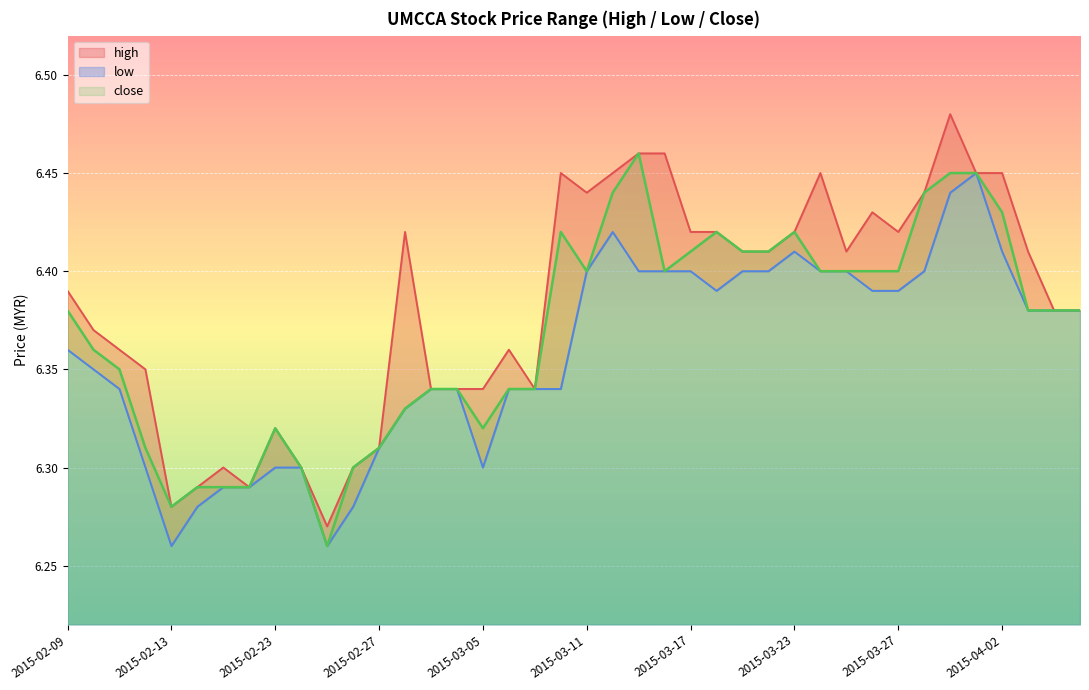

Which series has the largest total across all categories?

high